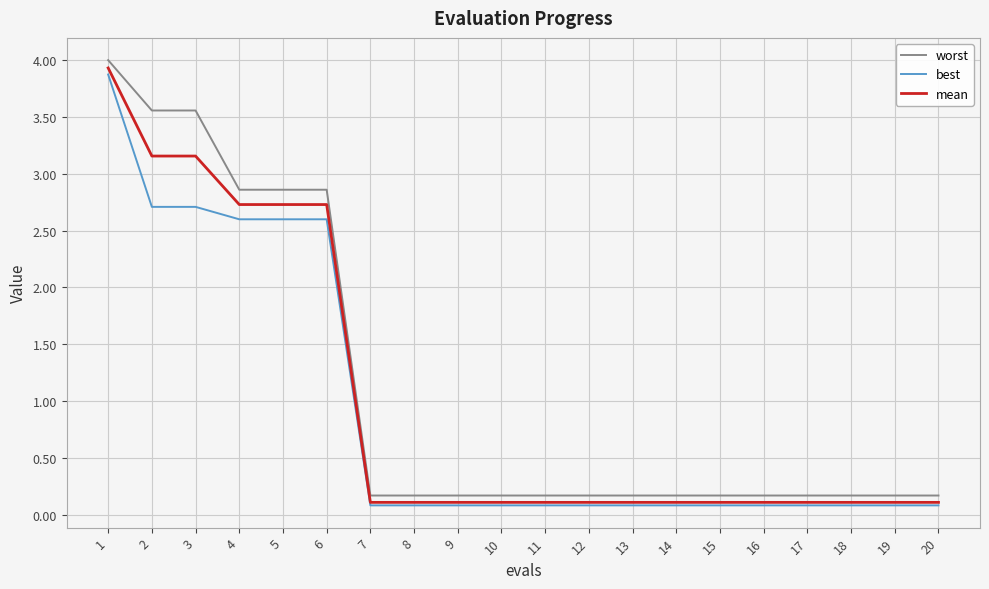

Rank the series by their average value, from highest to lowest.

worst, mean, best